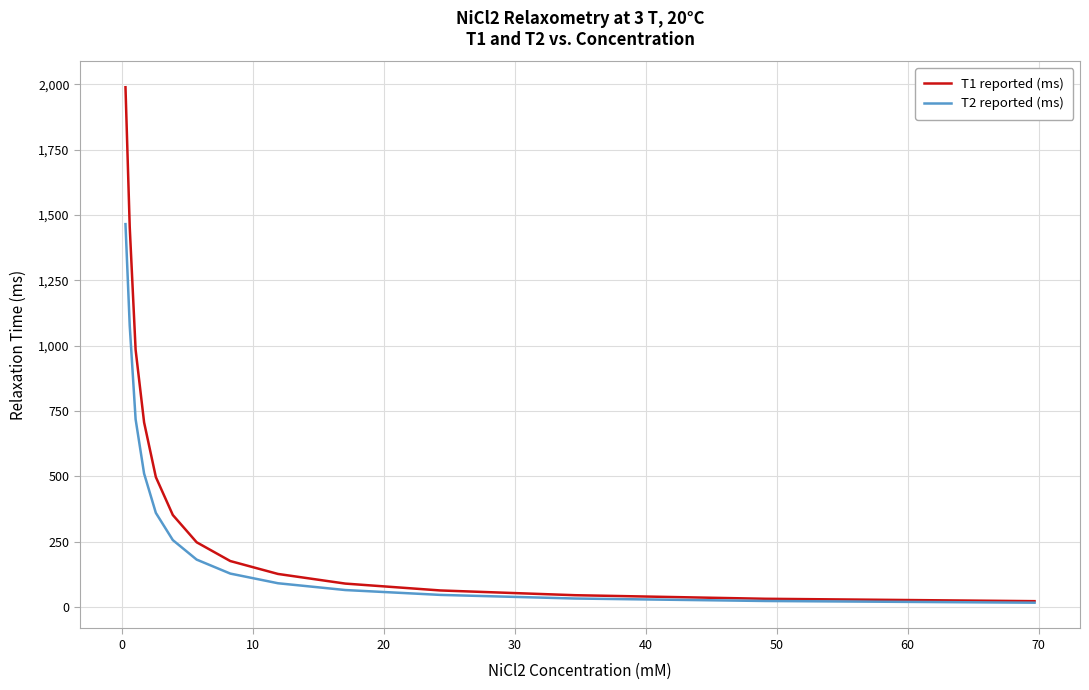

List the series in order of their overall mean, lowest first.

T2 reported (ms), T1 reported (ms)